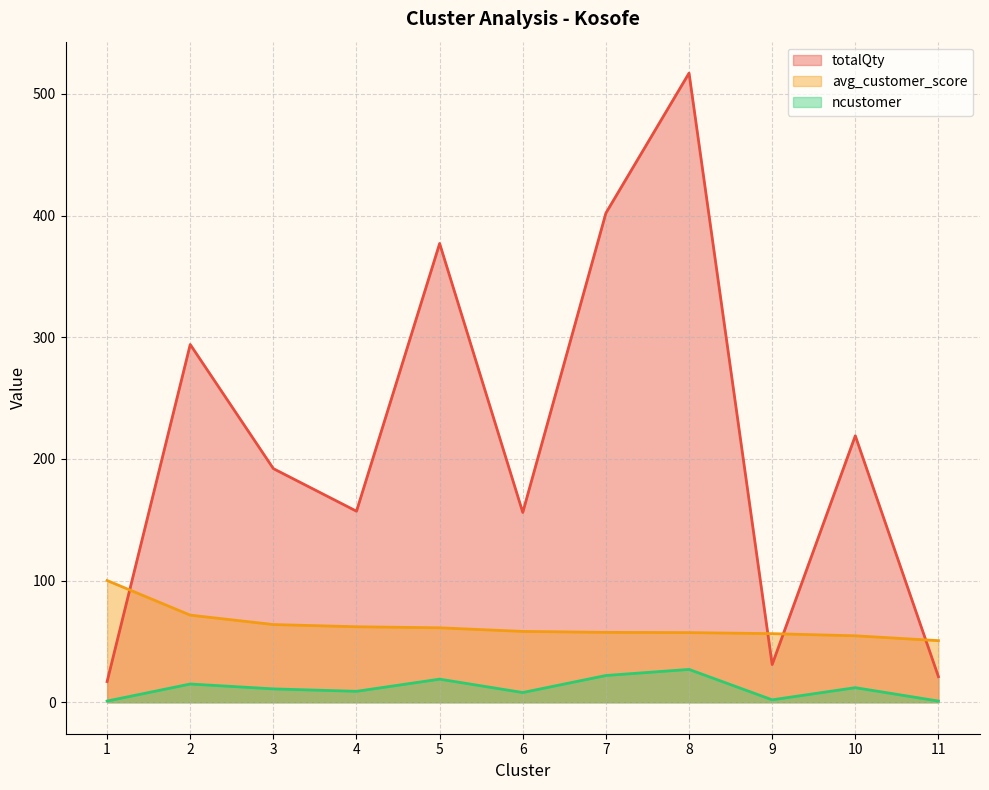

How many values in the totalQty series exceed 192?

5